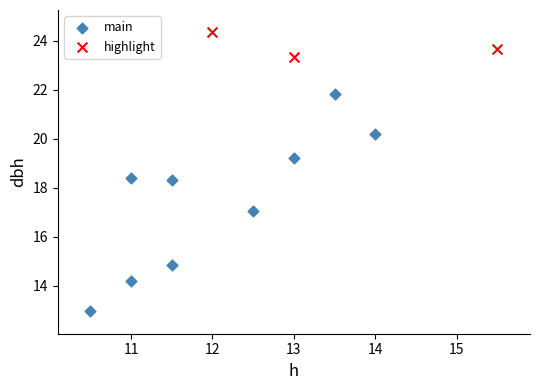

Which series contains the highest Y value?

highlight